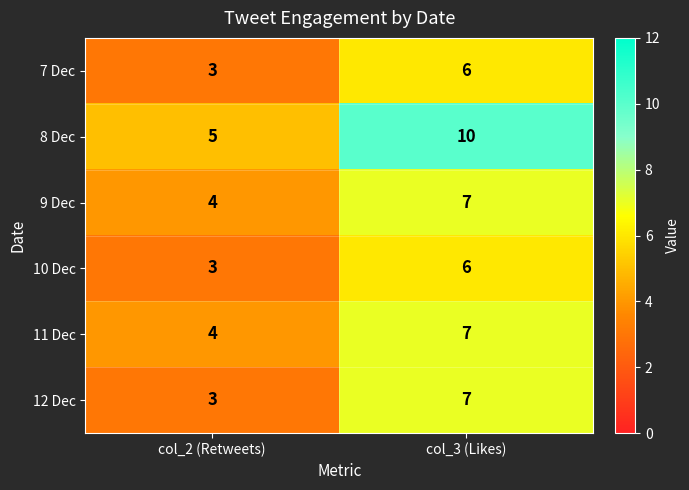

Which series has the largest range (max minus min)?

8 Dec